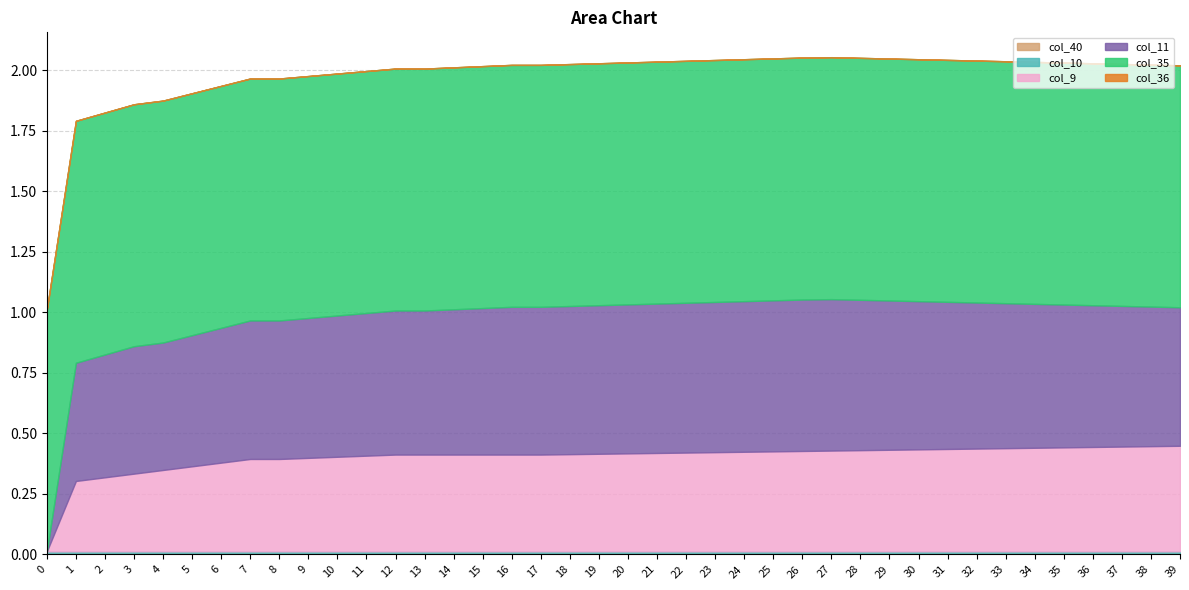

How many interior local valleys does the col_10 series have?

1